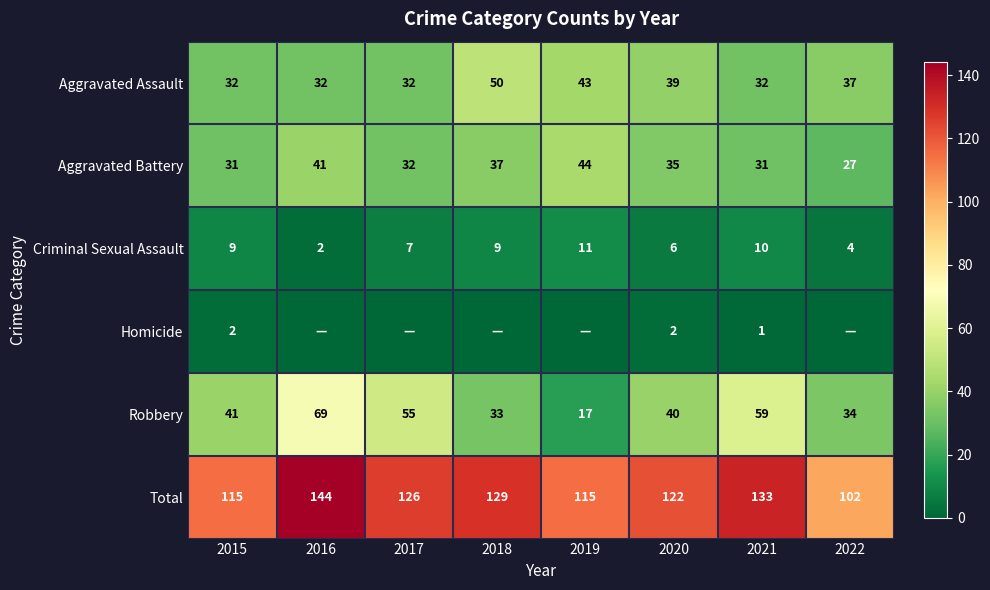

Is it true that Robbery equals 36 at 2021?

False